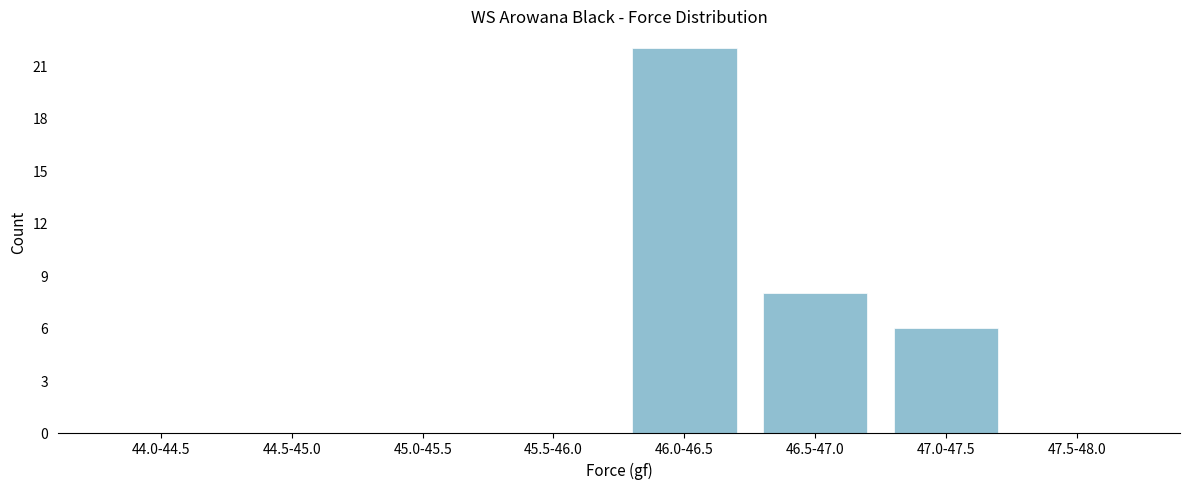

Reading right to left, transcribe all the data shown in this chart.

47.5-48.0=0	47.0-47.5=6	46.5-47.0=8	46.0-46.5=22	45.5-46.0=0	45.0-45.5=0	44.5-45.0=0	44.0-44.5=0